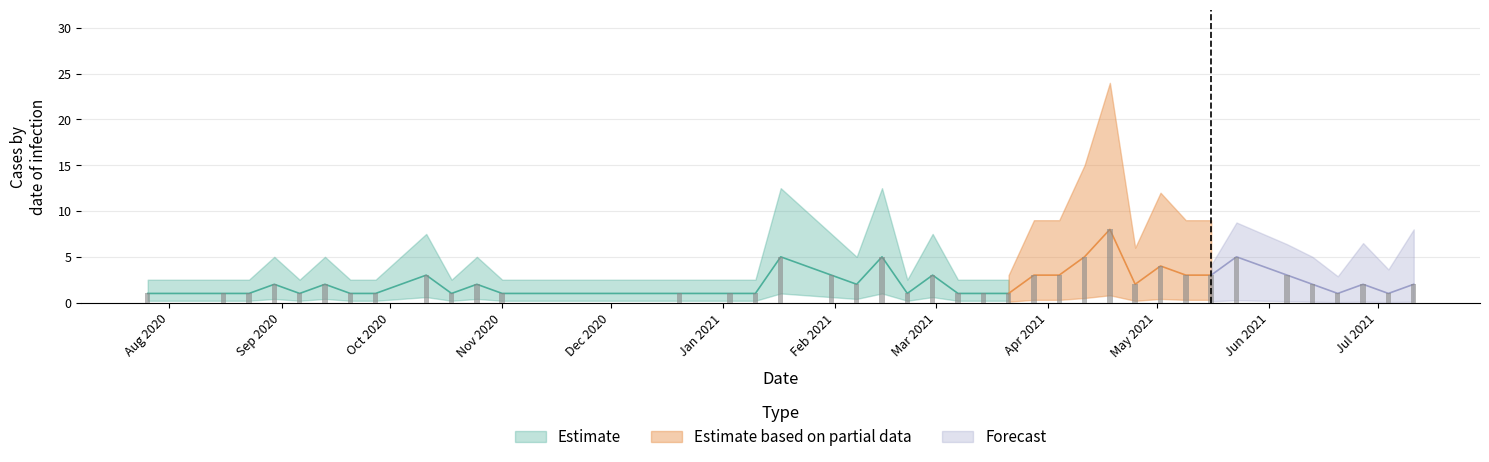

Reading left to right, transcribe all the data shown in this chart.

1	1	1	2	1	2	1	1	3	1	2	1	1	1	1	5	3	2	5	1	3	1	1	1	3	3	5	8	2	4	3	3	5	3	2	1	2	1	2